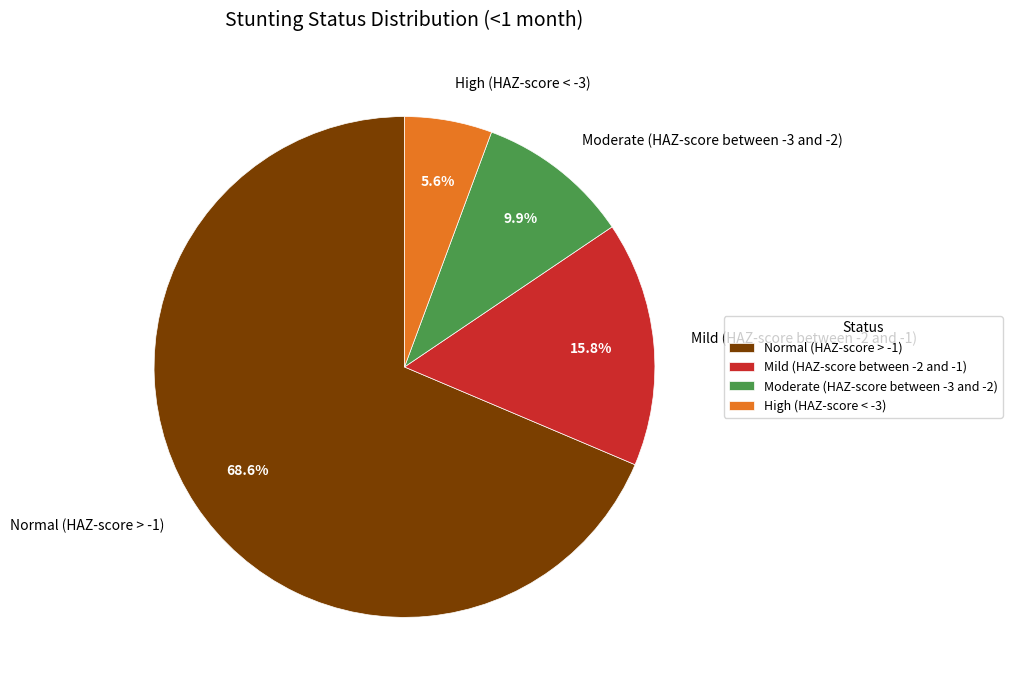

Which slice is the largest?

Normal (HAZ-score > -1)